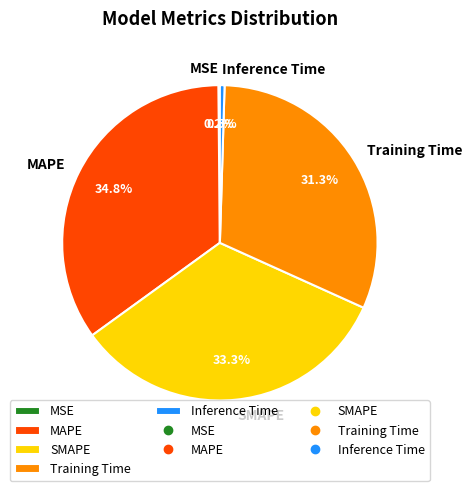

To the nearest percent, what is the average slice percentage?

20%